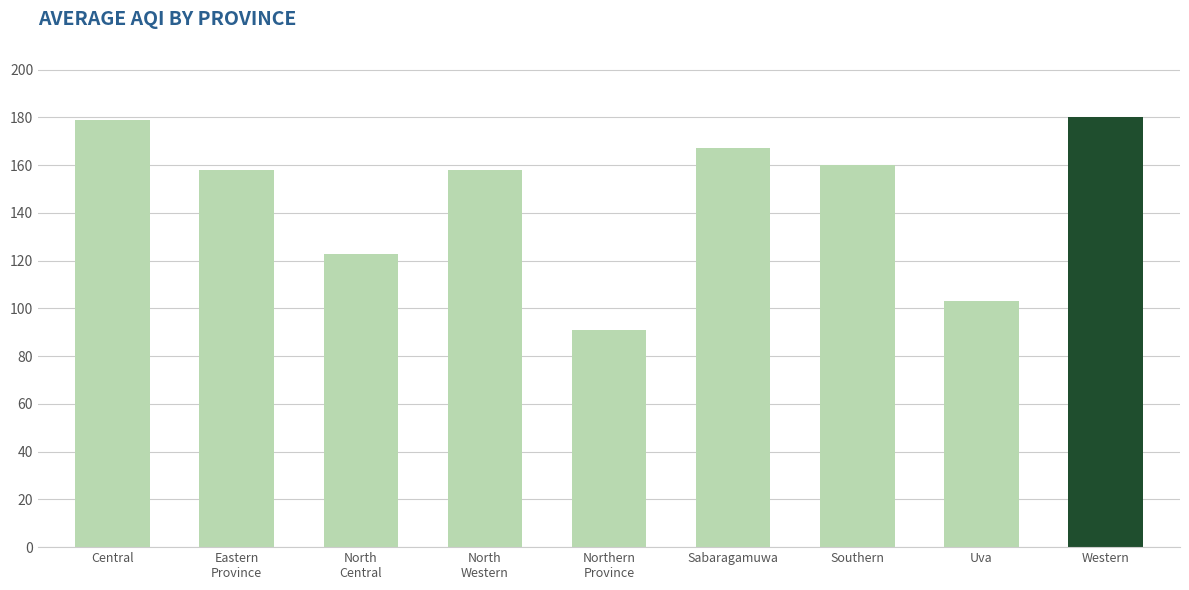

Reading right to left, extract all data points from this chart.

Western=180	Uva=103	Southern=160	Sabaragamuwa=167	Northern
Province=91	North
Western=158	North
Central=123	Eastern
Province=158	Central=179